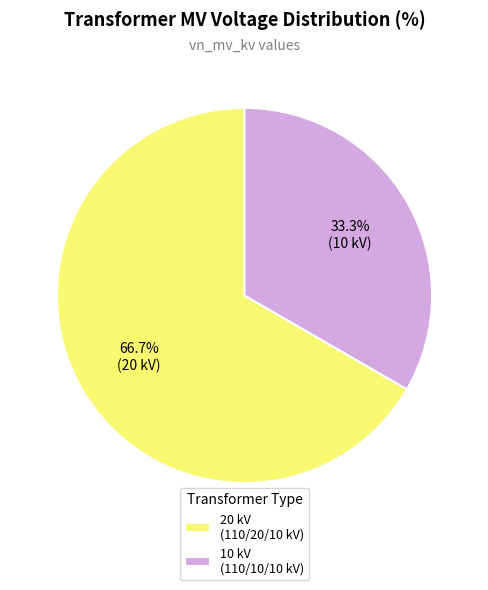

What percentage is NOT represented by 20 kV (110/20/10 kV)?

33.3%